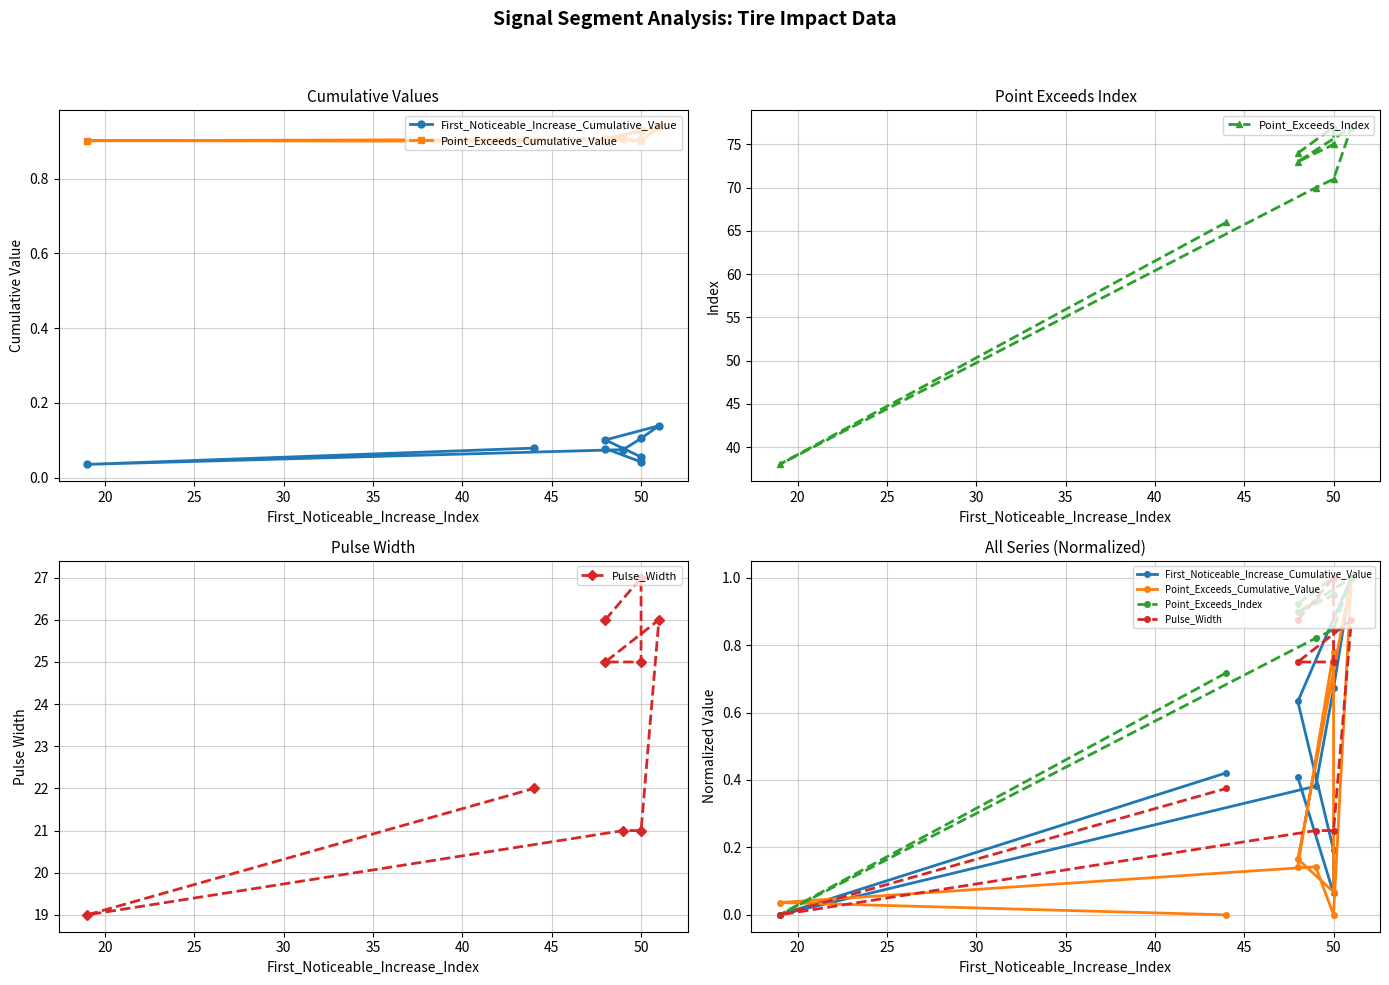

True or false: Pulse_Width and Point_Exceeds_Cumulative_Value cross at least once.

True